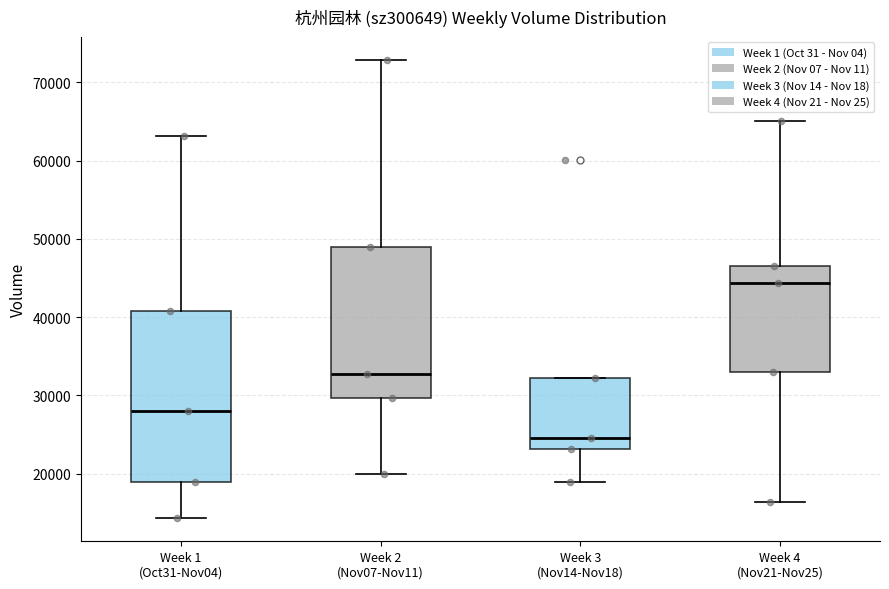

Reading left to right, transcribe this box plot: for each box, give where its median line is, the range the box spans, and where its two whiskers end, as read against the y-axis. The values are not printed on the chart, so give them approximately, as read against the axis.

Week 1 (Oct31-Nov04): median 28000, box 19000 to 41000, whiskers 14000 to 63000
Week 2 (Nov07-Nov11): median 33000, box 30000 to 49000, whiskers 20000 to 73000
Week 3 (Nov14-Nov18): median 25000, box 23000 to 32000, whiskers 19000 to 32000
Week 4 (Nov21-Nov25): median 44000, box 33000 to 47000, whiskers 16000 to 65000